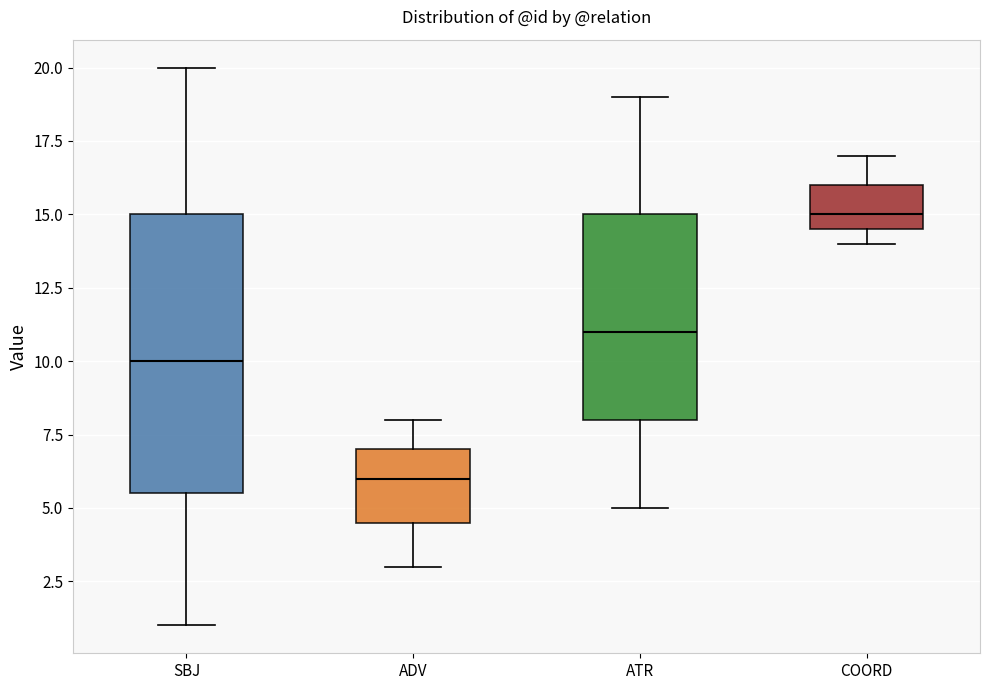

Reading left to right, read every box against the y-axis: the position of its median line, the range the box covers, and the ends of its whiskers. The values are not printed on the chart, so give them approximately, as read against the axis.

SBJ: median 10.0, box 5.5 to 15.0, whiskers 1.0 to 20.0
ADV: median 6.0, box 4.5 to 7.0, whiskers 3.0 to 8.0
ATR: median 11.0, box 8.0 to 15.0, whiskers 5.0 to 19.0
COORD: median 15.0, box 14.5 to 16.0, whiskers 14.0 to 17.0